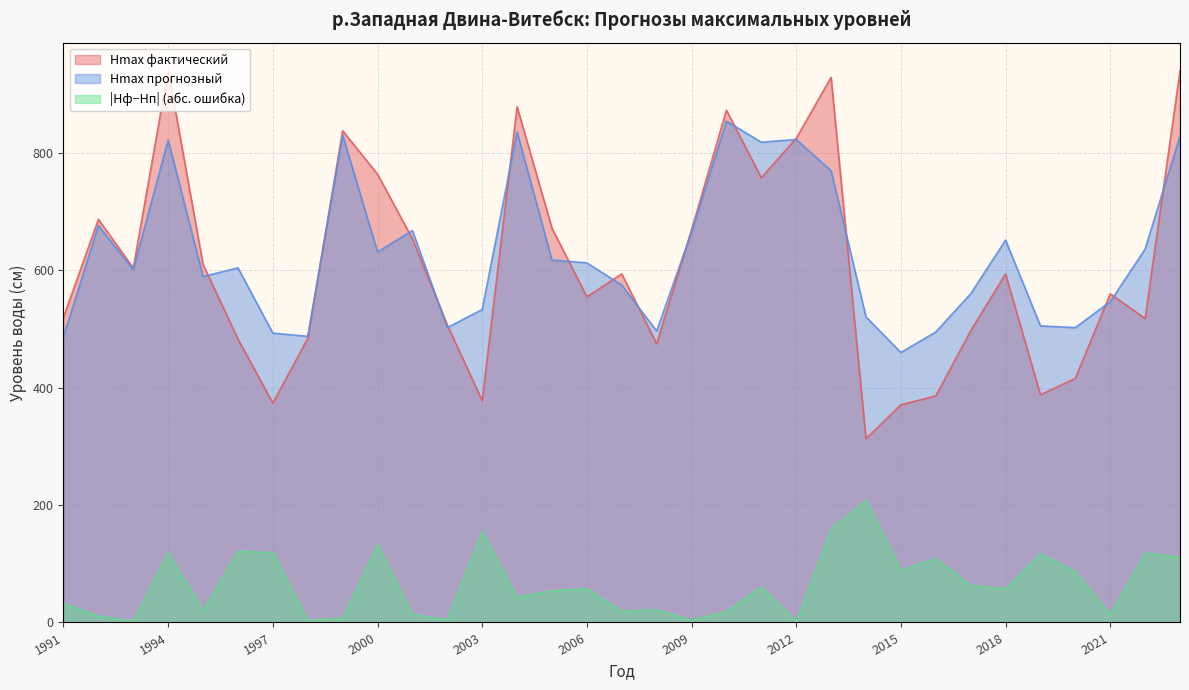

True or false: Hmax прогнозный has a value of 631.4 at 2000.

True